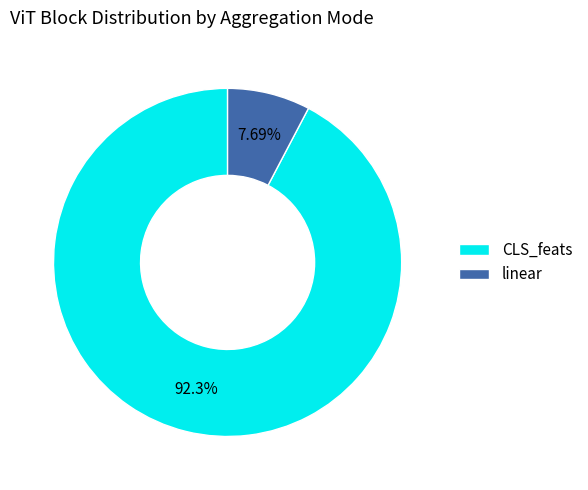

To the nearest percent, what portion does CLS_feats represent?

92%